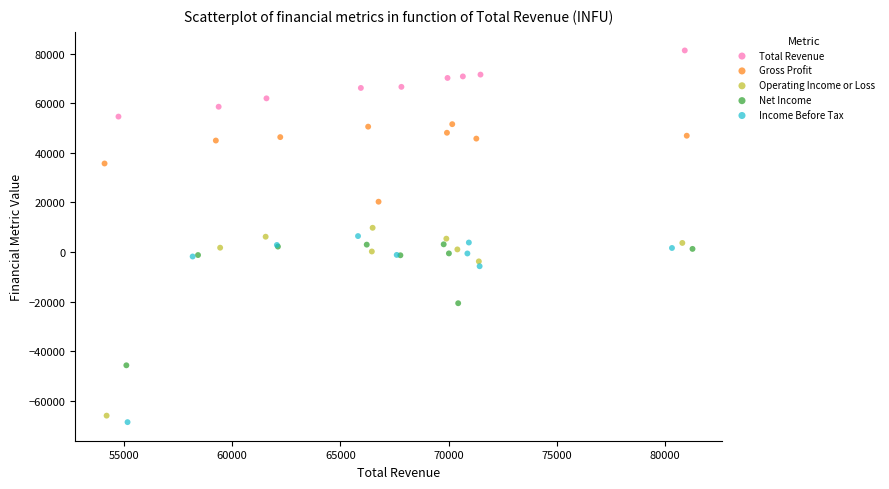

Which series reaches the maximum Y coordinate?

Total Revenue